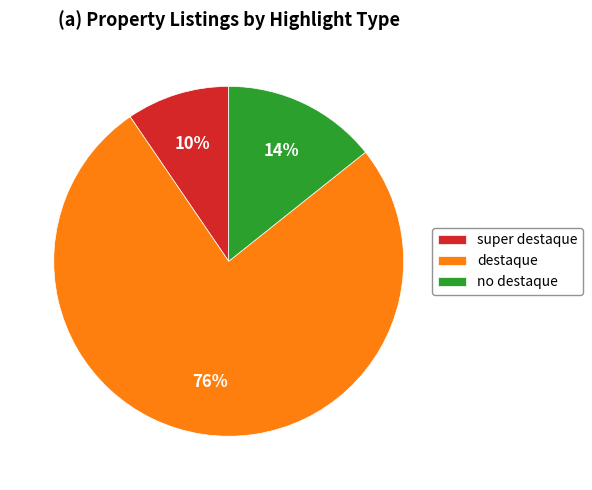

What is the ratio of the value at super destaque to the value at no destaque?

0.7